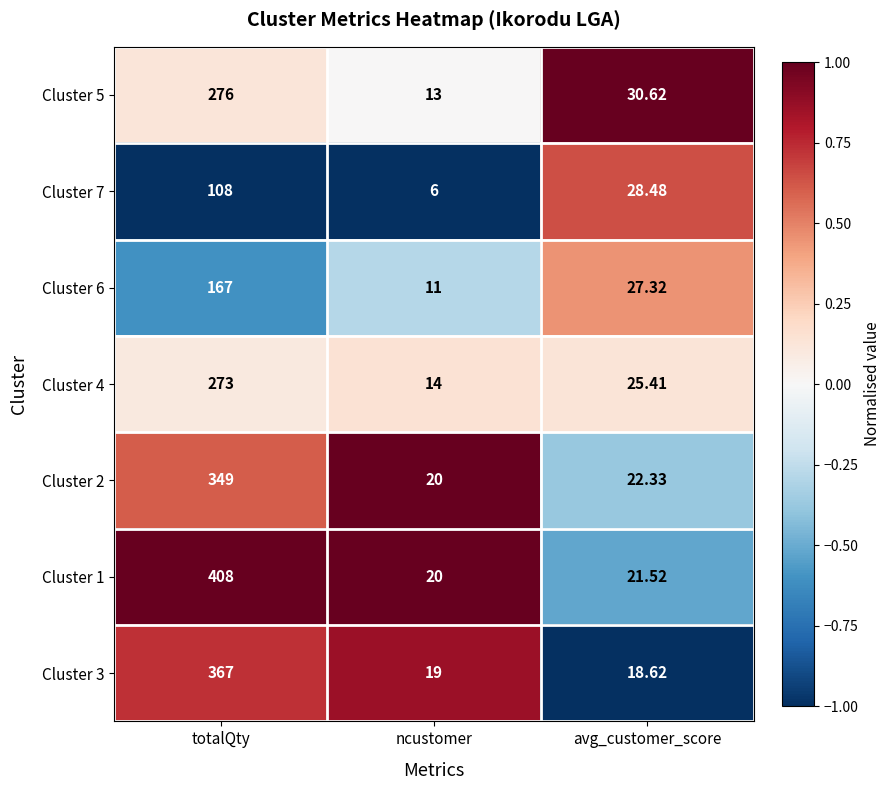

Where is Cluster 5 nearest to the value 144?

avg_customer_score